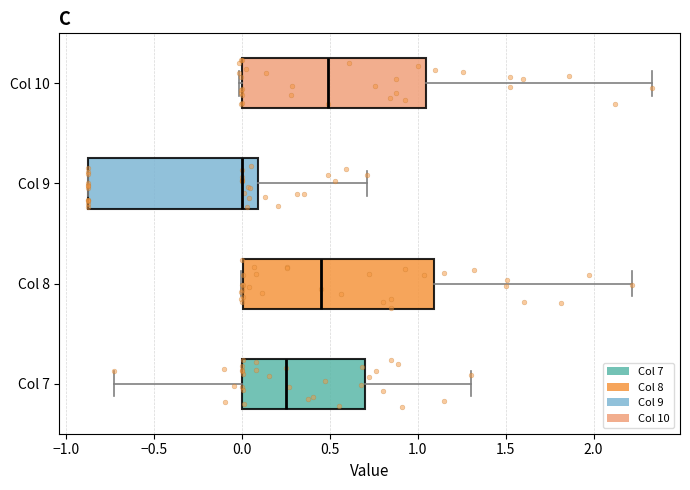

Where is the right edge of the box for Col 7 on the x-axis? The values are not printed on the chart, so give them approximately, as read against the axis.

0.70